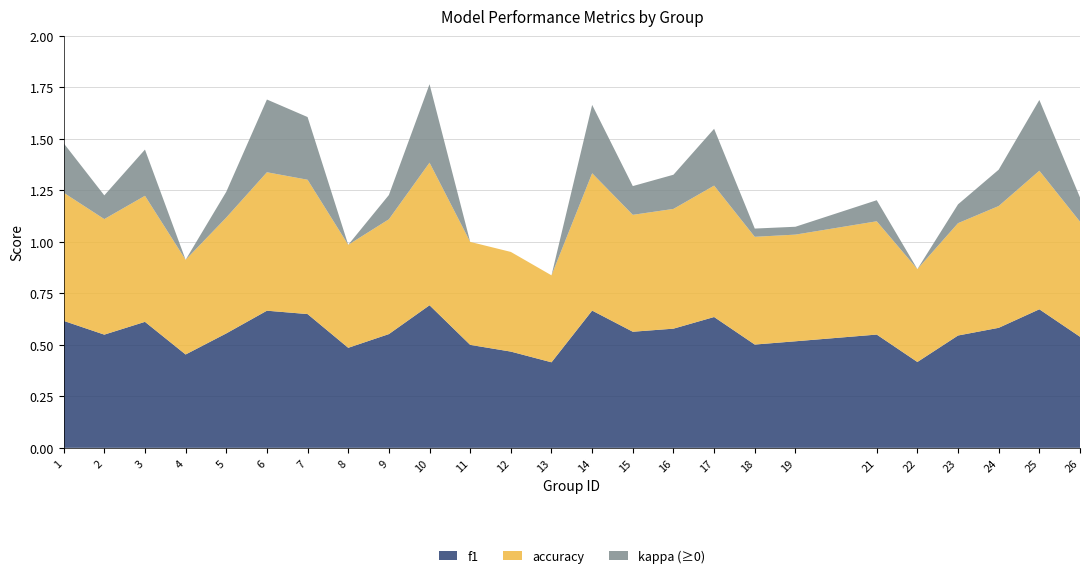

Reading left to right, what are all the values shown in this chart?

f1: 0.6	0.5	0.6	0.5	0.6	0.7	0.6	0.5	0.6	0.7	0.5	0.5	0.4	0.7	0.6	0.6	0.6	0.5	0.5	0.6	0.4	0.5	0.6	0.7	0.5
accuracy: 0.6	0.6	0.6	0.5	0.6	0.7	0.7	0.5	0.6	0.7	0.5	0.5	0.4	0.7	0.6	0.6	0.6	0.5	0.5	0.6	0.5	0.5	0.6	0.7	0.6
kappa: 0.2	0.1	0.2	-0.1	0.1	0.4	0.3	0.0	0.1	0.4	0.0	-0.0	-0.1	0.3	0.1	0.2	0.3	0.0	0.0	0.1	-0.1	0.1	0.2	0.3	0.1